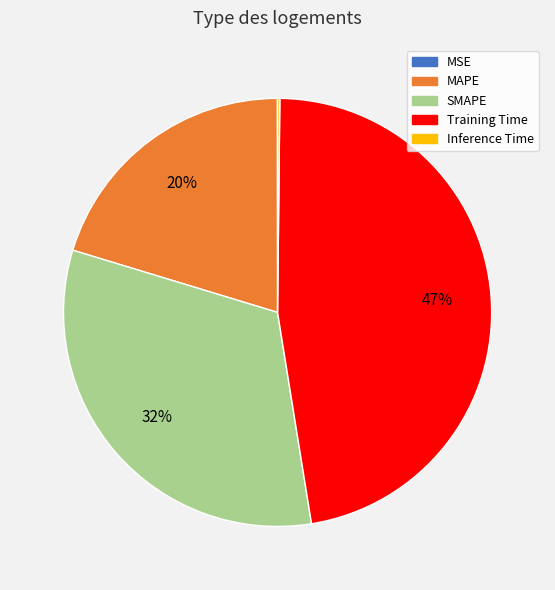

The SMAPE slice represents 23% of the pie. True or false?

False